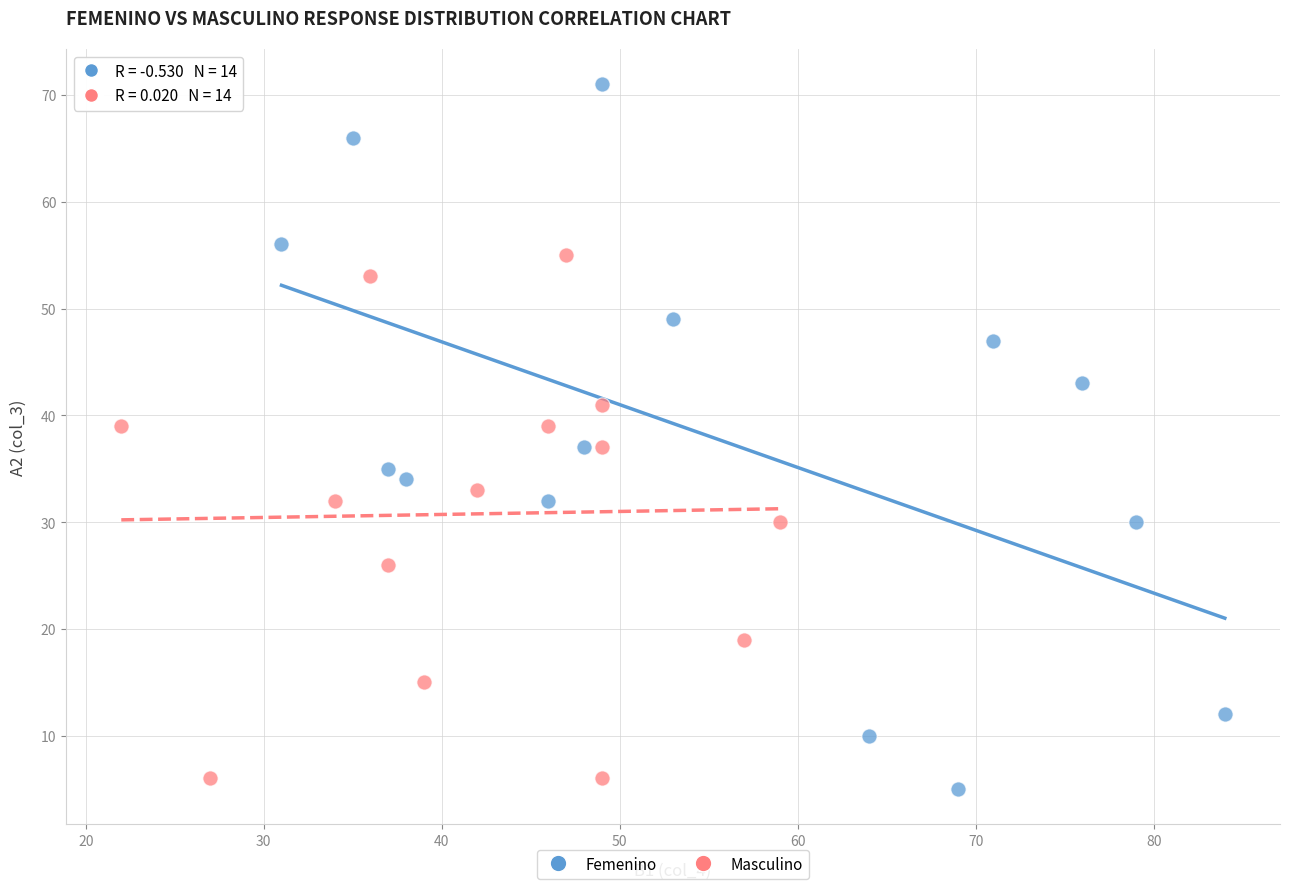

What are all the series names shown in the legend?

Femenino, Masculino